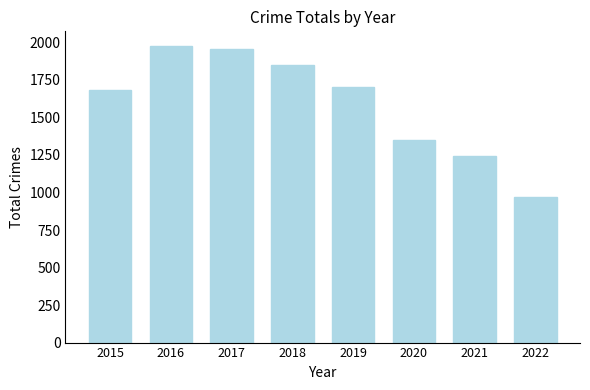

What is the difference between the values at 2019 and 2018?

146